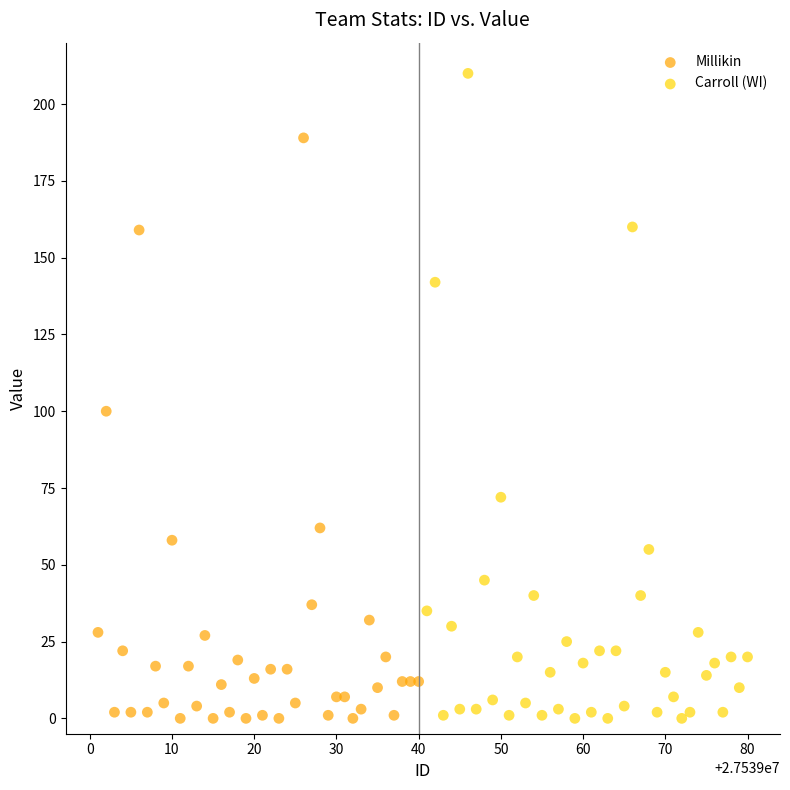

Which series has the largest Y range (max minus min)?

Carroll (WI)